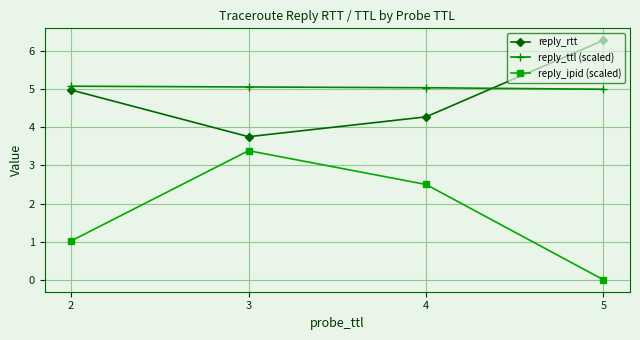

What is the difference between the reply_rtt values at 3 and 4?

0.5